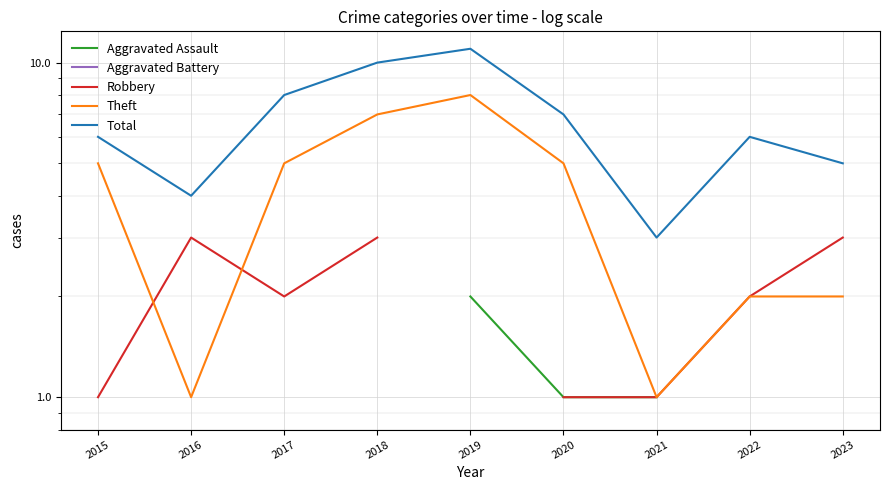

List the series in order of their peak value, lowest first.

Aggravated Assault, Aggravated Battery, Robbery, Theft, Total